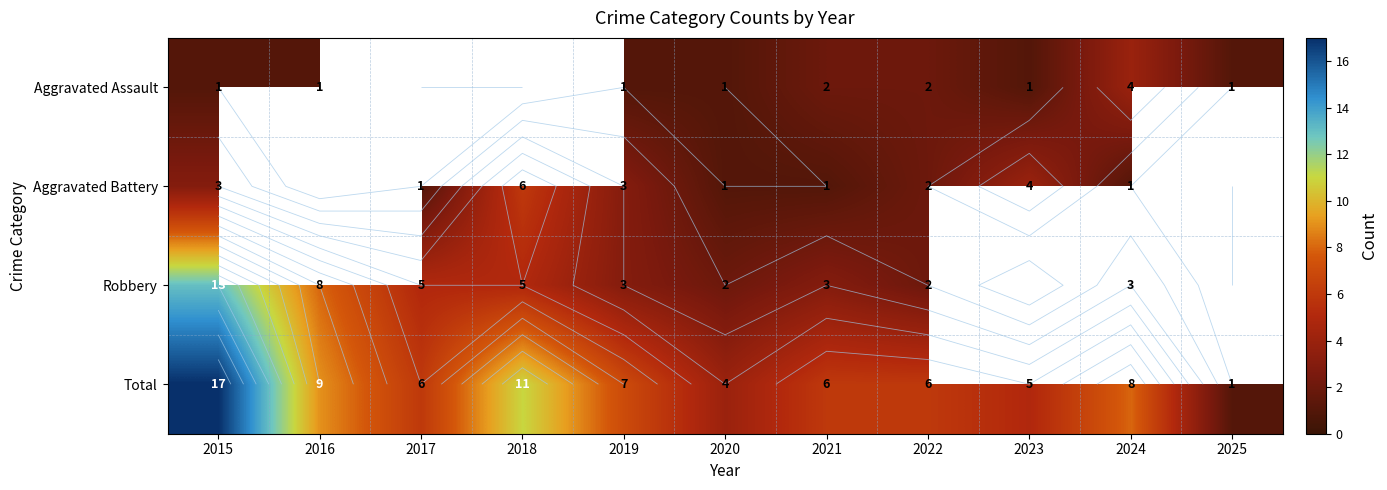

Count the number of data series in this chart.

4